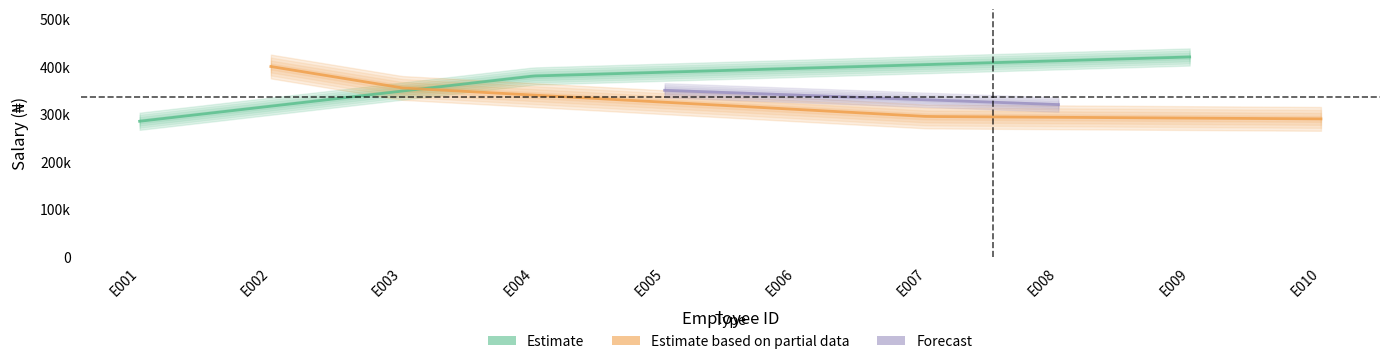

What is the average value of the Salary series?

340500